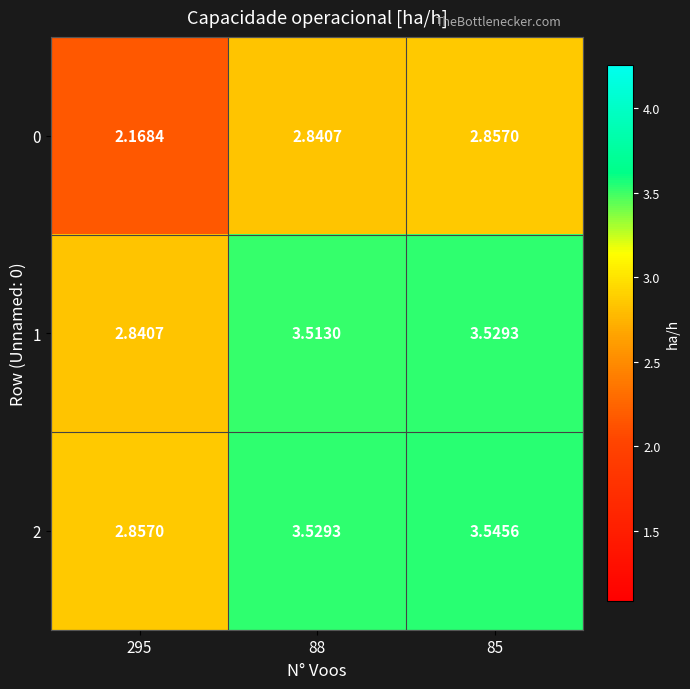

Is the value of 1 at 295 greater than the value of 0 at 85?

No